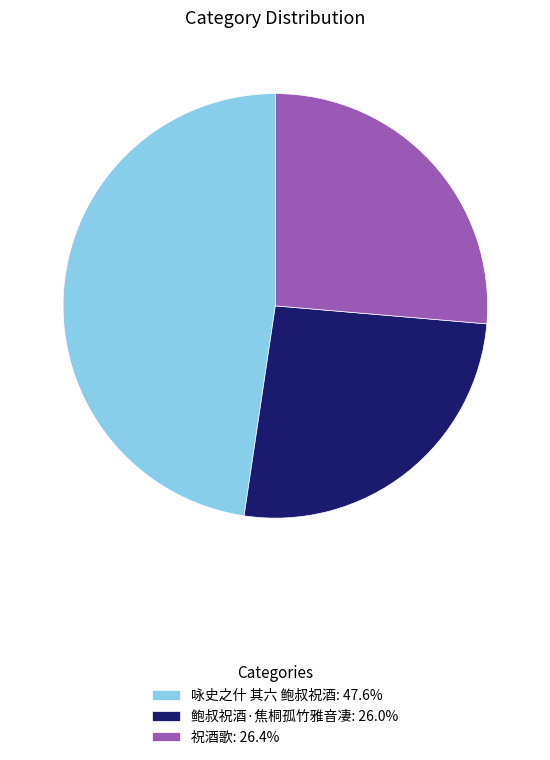

Is it true that 祝酒歌 is 33% of the pie?

False